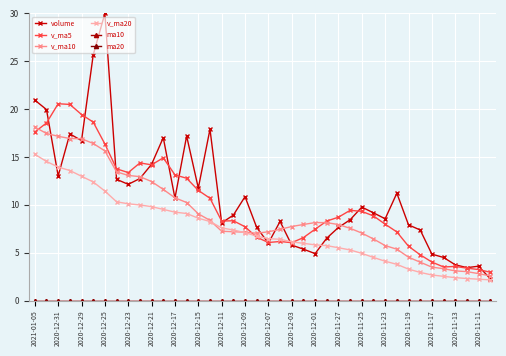

True or false: v_ma20 has more than 2 interior local peaks.

False